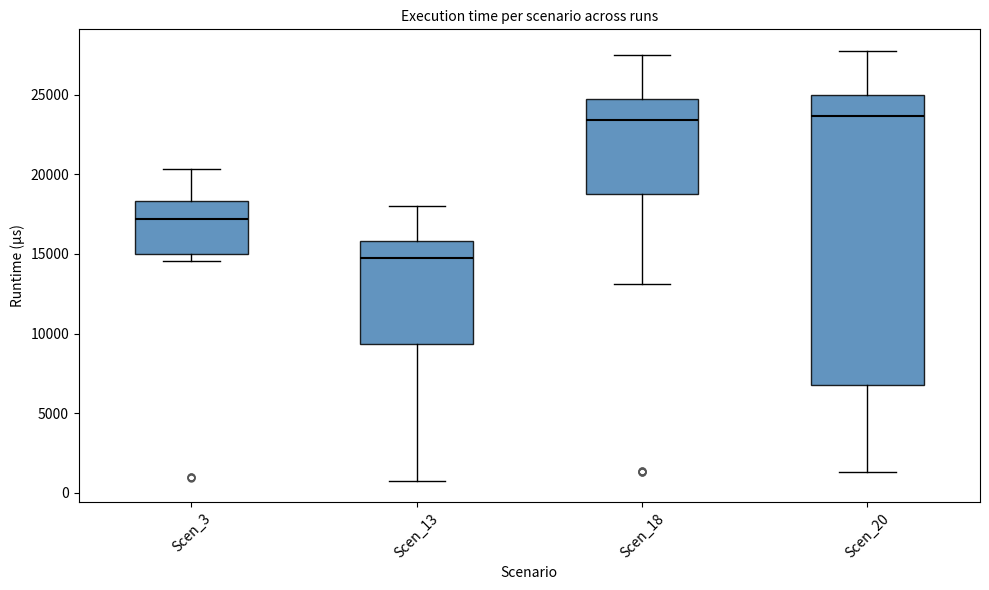

Reading left to right, transcribe this box plot: for each box, give where its median line is, the range the box spans, and where its two whiskers end, as read against the y-axis. The values are not printed on the chart, so give them approximately, as read against the axis.

Scen_3: median 17000, box 15000 to 18500, whiskers 14500 to 20500
Scen_13: median 14500, box 9500 to 16000, whiskers 1000 to 18000
Scen_18: median 23500, box 19000 to 24500, whiskers 13000 to 27500
Scen_20: median 23500, box 6500 to 25000, whiskers 1500 to 28000